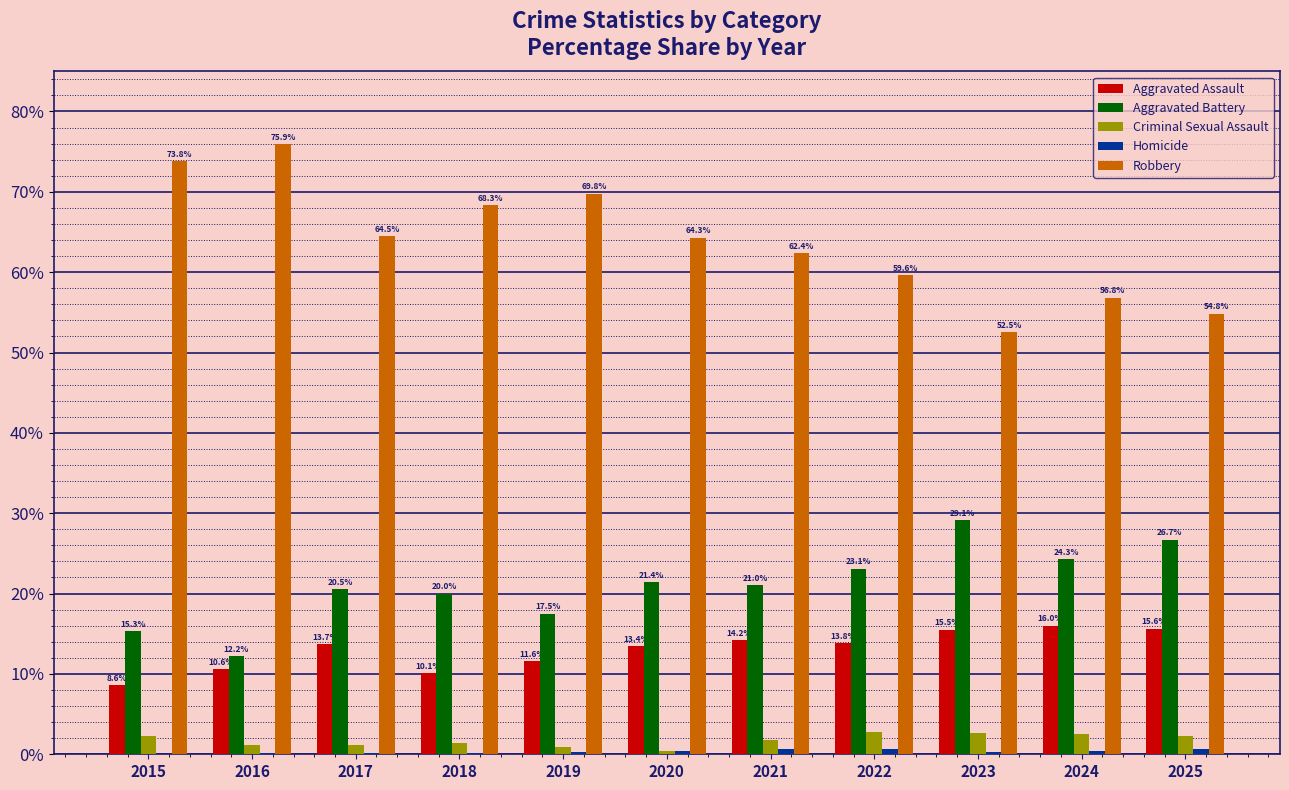

What is the difference between the Criminal Sexual Assault values at 2020 and 2024?

2.1